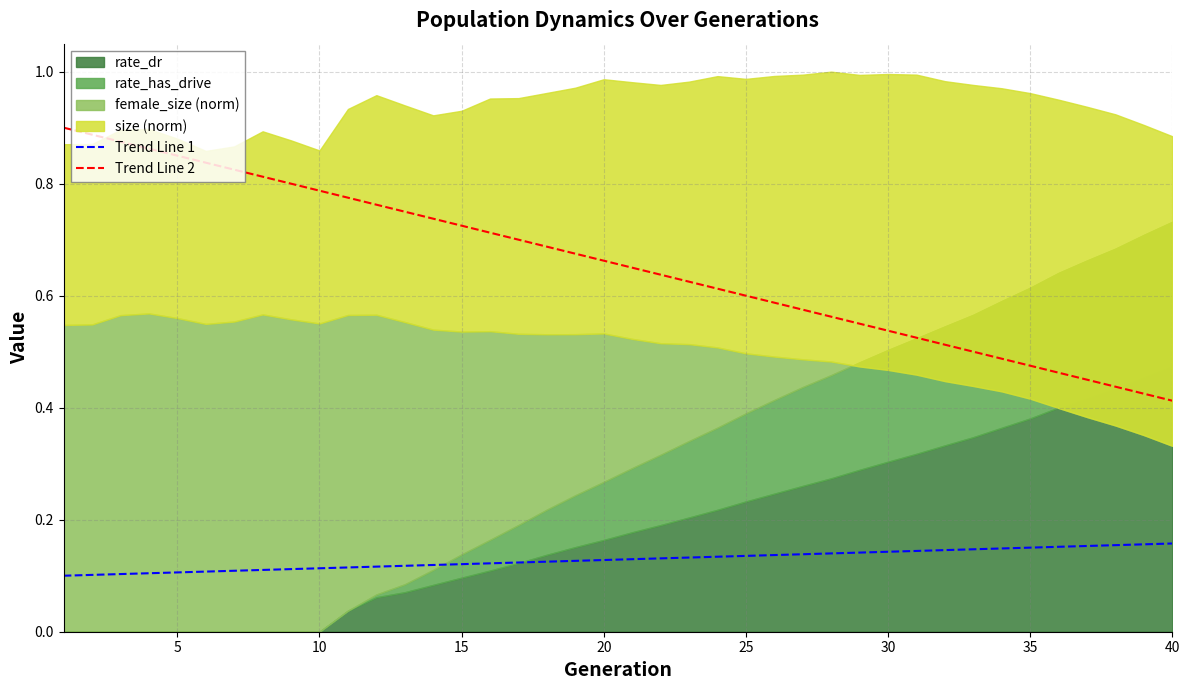

What is the difference between the second highest and second lowest values in the Trend Line 2 series?

0.5